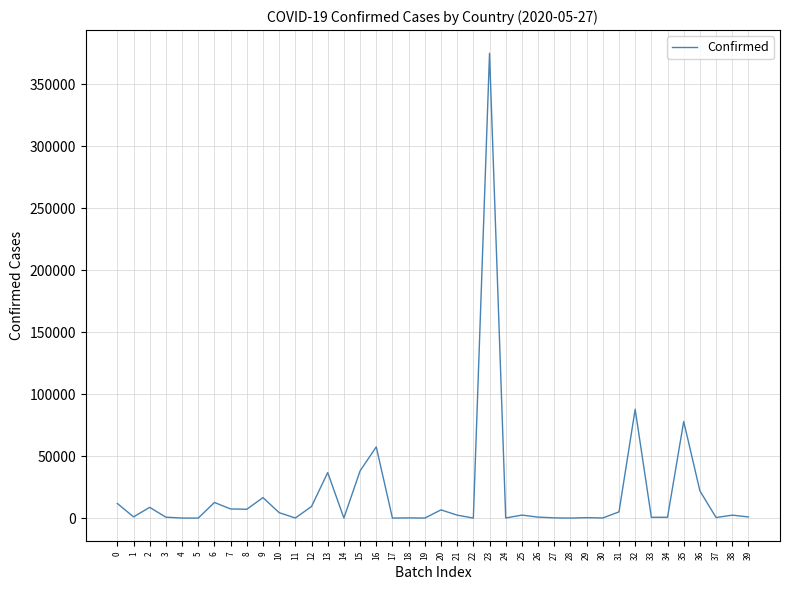

What value does the data have at 33, to the nearest 10?

670